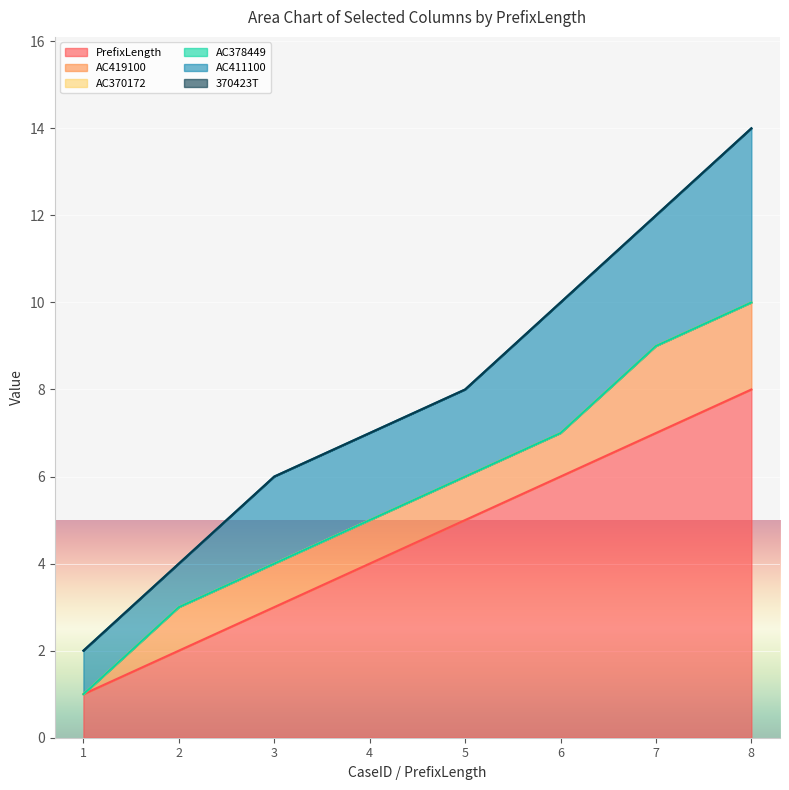

At which label is AC411100 closest to 2?

3